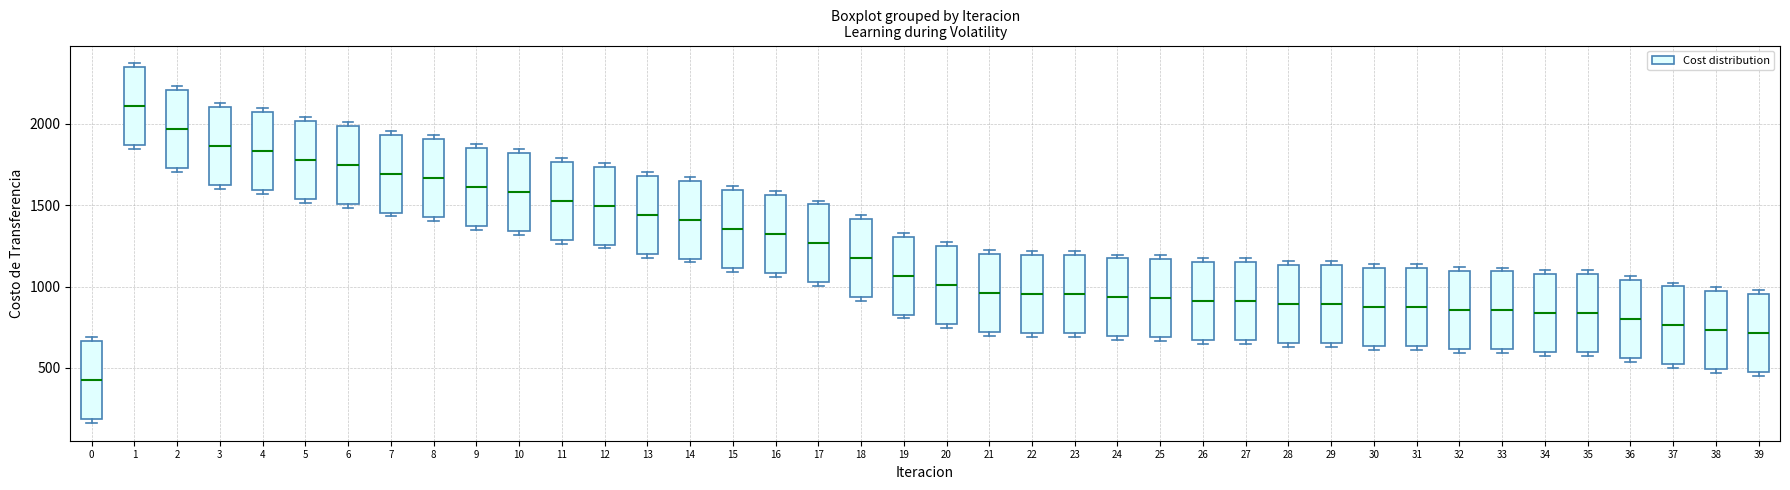

Reading left to right, transcribe this box plot: for each box, give where its median line is, the range the box spans, and where its two whiskers end, as read against the y-axis. The values are not printed on the chart, so give them approximately, as read against the axis.

0: median 450, box 200 to 650, whiskers 150 to 700
1: median 2100, box 1850 to 2350, whiskers 1850 (just below the box's lower edge) to 2350 (just above the box's upper edge)
2: median 1950, box 1750 to 2200, whiskers 1700 to 2250
3: median 1850, box 1600 to 2100, whiskers 1600 (just below the box's lower edge) to 2150
4: median 1850, box 1600 to 2050, whiskers 1550 to 2100
5: median 1800, box 1550 to 2000, whiskers 1500 to 2050
6: median 1750, box 1500 to 2000, whiskers 1500 (just below the box's lower edge) to 2000 (just above the box's upper edge)
7: median 1700, box 1450 to 1950, whiskers 1450 (just below the box's lower edge) to 1950 (just above the box's upper edge)
8: median 1650, box 1450 to 1900, whiskers 1400 to 1950
9: median 1600, box 1350 to 1850, whiskers 1350 (just below the box's lower edge) to 1900
10: median 1600, box 1350 to 1800, whiskers 1300 to 1850
11: median 1550, box 1300 to 1750, whiskers 1250 to 1800
12: median 1500, box 1250 to 1750, whiskers 1250 (just below the box's lower edge) to 1750 (just above the box's upper edge)
13: median 1450, box 1200 to 1700, whiskers 1200 (just below the box's lower edge) to 1700 (just above the box's upper edge)
14: median 1400, box 1150 to 1650, whiskers 1150 (just below the box's lower edge) to 1700
15: median 1350, box 1100 to 1600, whiskers 1100 (just below the box's lower edge) to 1600 (just above the box's upper edge)
16: median 1300, box 1100 to 1550, whiskers 1050 to 1600
17: median 1250, box 1050 to 1500, whiskers 1000 to 1550
18: median 1150, box 950 to 1400, whiskers 900 to 1450
19: median 1050, box 850 to 1300, whiskers 800 to 1350
20: median 1000, box 750 to 1250, whiskers 750 (just below the box's lower edge) to 1250 (just above the box's upper edge)
21: median 950, box 700 to 1200, whiskers 700 (just below the box's lower edge) to 1250
22: median 950, box 700 to 1200, whiskers 700 (just below the box's lower edge) to 1200 (just above the box's upper edge)
23: median 950, box 700 to 1200, whiskers 700 (just below the box's lower edge) to 1200 (just above the box's upper edge)
24: median 950, box 700 to 1150, whiskers 650 to 1200
25: median 950, box 700 to 1150, whiskers 650 to 1200
26: median 900, box 650 to 1150, whiskers 650 (just below the box's lower edge) to 1200
27: median 900, box 650 to 1150, whiskers 650 (just below the box's lower edge) to 1200
28: median 900, box 650 to 1150, whiskers 650 (just below the box's lower edge) to 1150 (just above the box's upper edge)
29: median 900, box 650 to 1150, whiskers 650 (just below the box's lower edge) to 1150 (just above the box's upper edge)
30: median 850, box 650 to 1100, whiskers 600 to 1150
31: median 850, box 650 to 1100, whiskers 600 to 1150
32: median 850, box 600 to 1100, whiskers 600 (just below the box's lower edge) to 1100 (just above the box's upper edge)
33: median 850, box 600 to 1100, whiskers 600 (just below the box's lower edge) to 1100 (just above the box's upper edge)
34: median 850, box 600 to 1100, whiskers 550 to 1100 (just above the box's upper edge)
35: median 850, box 600 to 1100, whiskers 550 to 1100 (just above the box's upper edge)
36: median 800, box 550 to 1050, whiskers 550 (just below the box's lower edge) to 1050 (just above the box's upper edge)
37: median 750, box 500 to 1000, whiskers 500 (just below the box's lower edge) to 1000 (just above the box's upper edge)
38: median 750, box 500 to 1000, whiskers 450 to 1000 (just above the box's upper edge)
39: median 700, box 450 to 950, whiskers 450 (just below the box's lower edge) to 1000